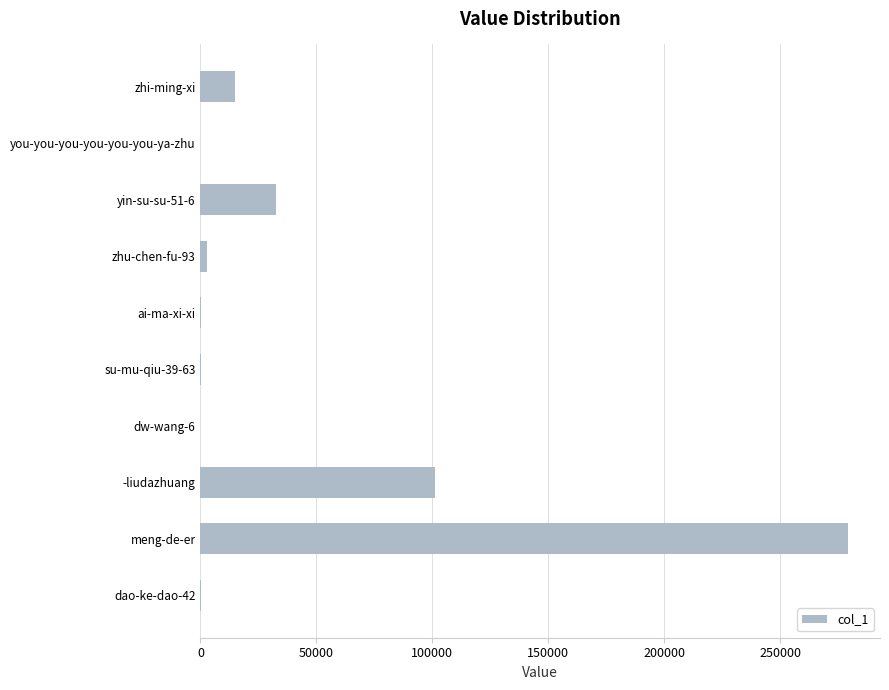

At which label is the value closest to 139523?

-liudazhuang